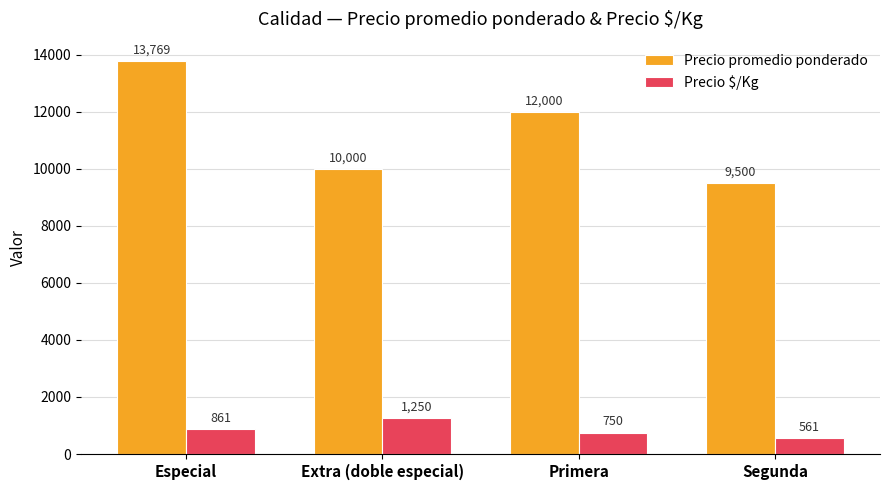

List the series in order of their peak value, lowest first.

Precio $/Kg, Precio promedio ponderado